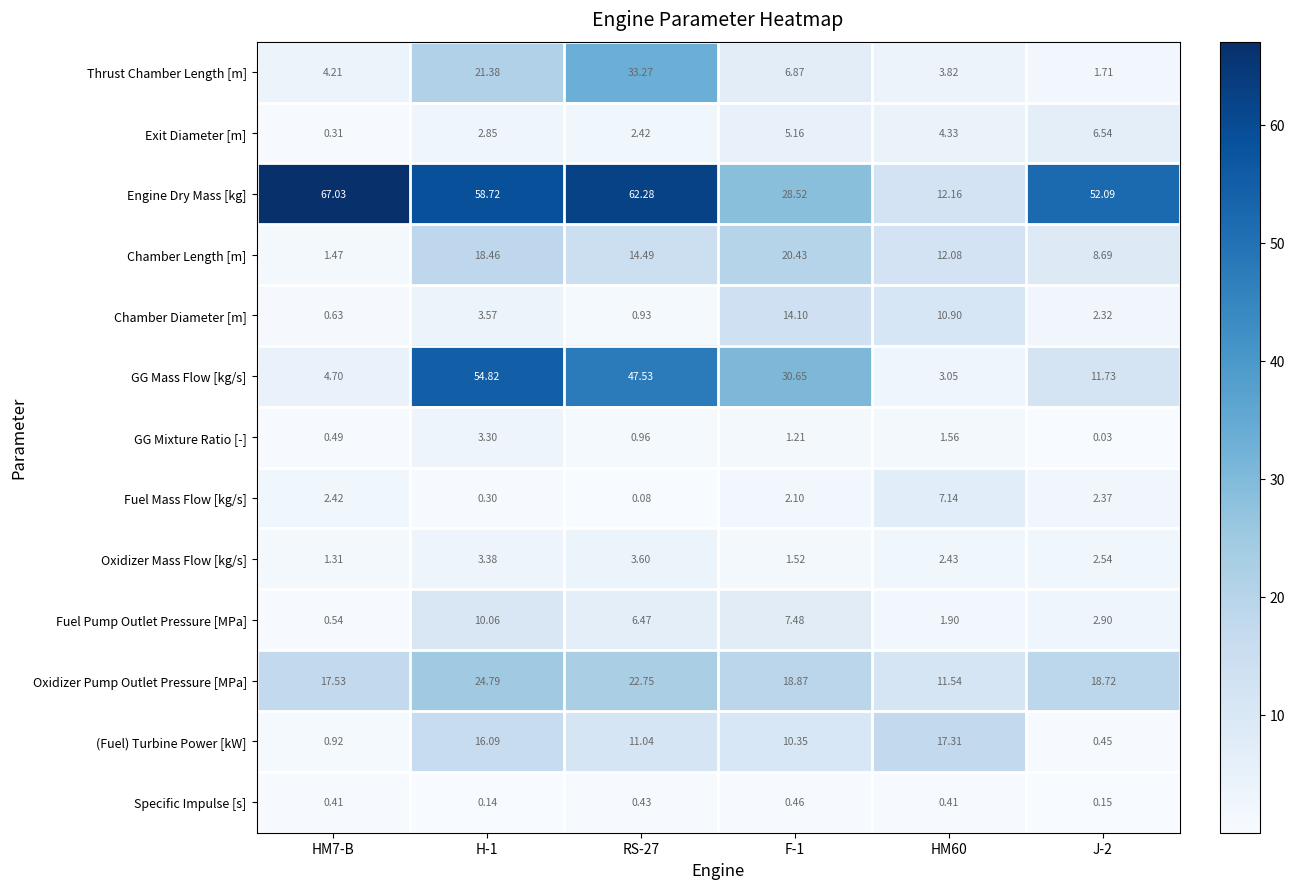

What is the maximum value shown in the chart?

67.0